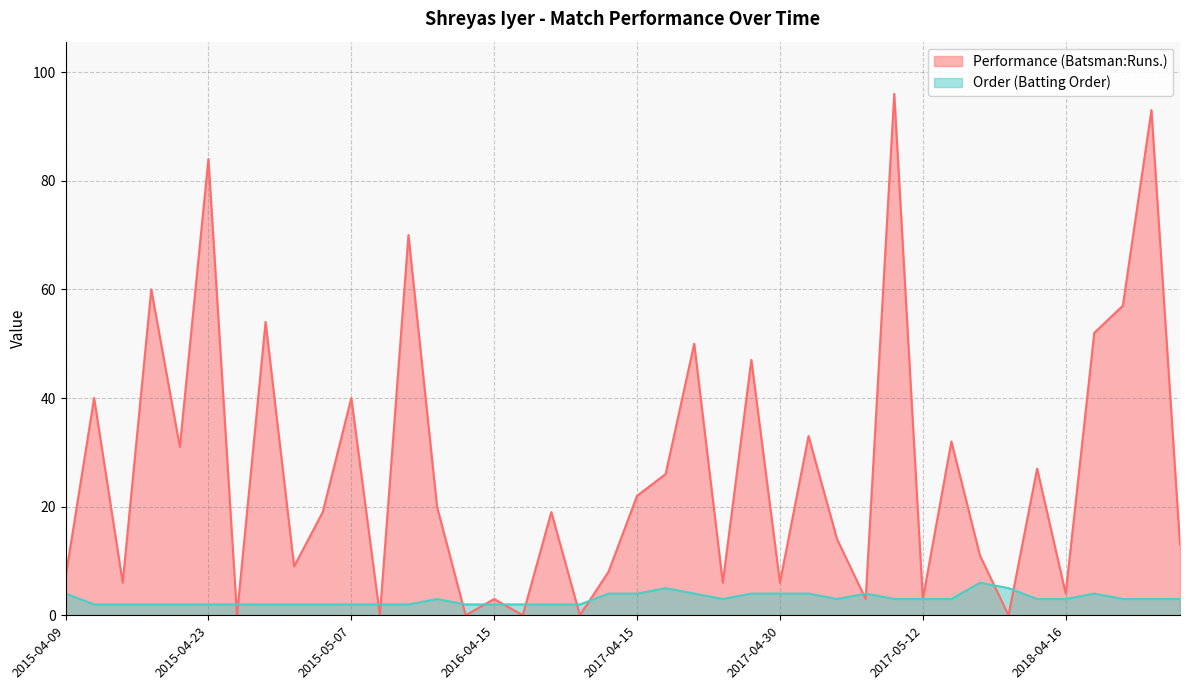

List the labels in order of Order (Batting Order) value, smallest first.

2015-04-12, 2015-04-15, 2015-04-18, 2015-04-20, 2015-04-23, 2015-04-26, 2015-05-01, 2015-05-03, 2015-05-05, 2015-05-07, 2015-05-09, 2015-05-17, 2016-04-10, 2016-04-15, 2016-04-17, 2016-04-23, 2016-04-30, 2015-05-13, 2017-04-22, 2017-05-04, 2017-05-10, 2017-05-12, 2017-05-14, 2018-04-14, 2018-04-16, 2018-04-23, 2018-04-27, 2018-04-30, 2015-04-09, 2016-05-17, 2017-04-15, 2017-04-19, 2017-04-28, 2017-04-30, 2017-05-02, 2017-05-06, 2018-04-21, 2017-04-17, 2018-04-11, 2018-04-08